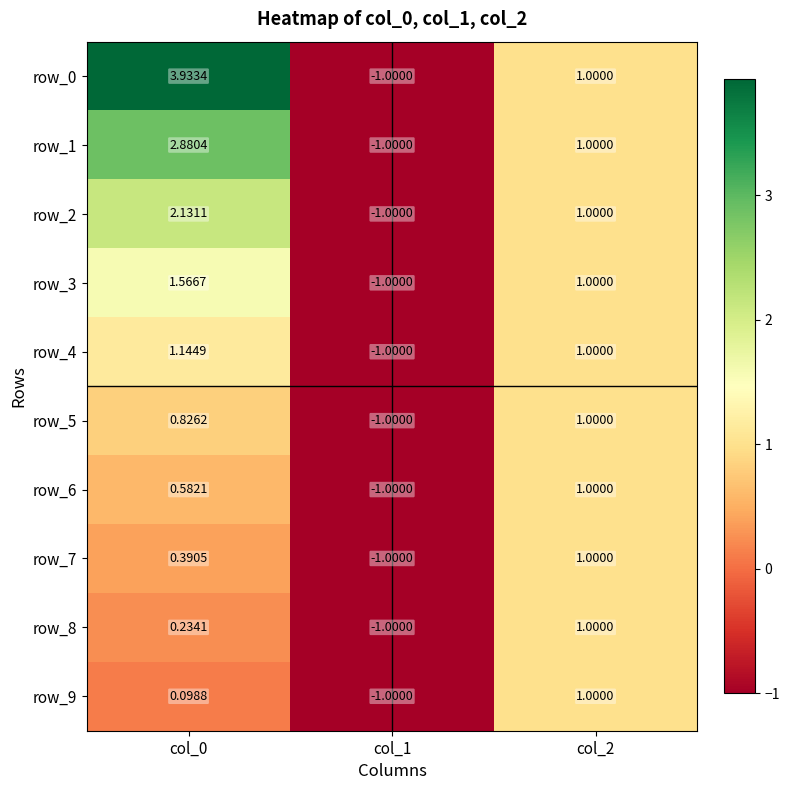

Is the value of row_7 at col_0 greater than the value of row_8 at col_0?

Yes